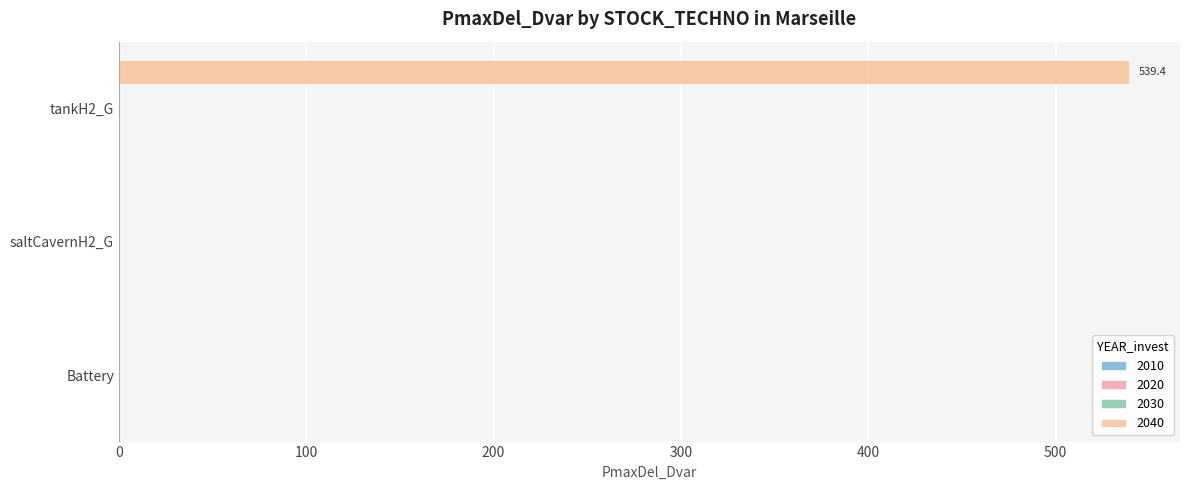

Are the bars horizontal?

Yes